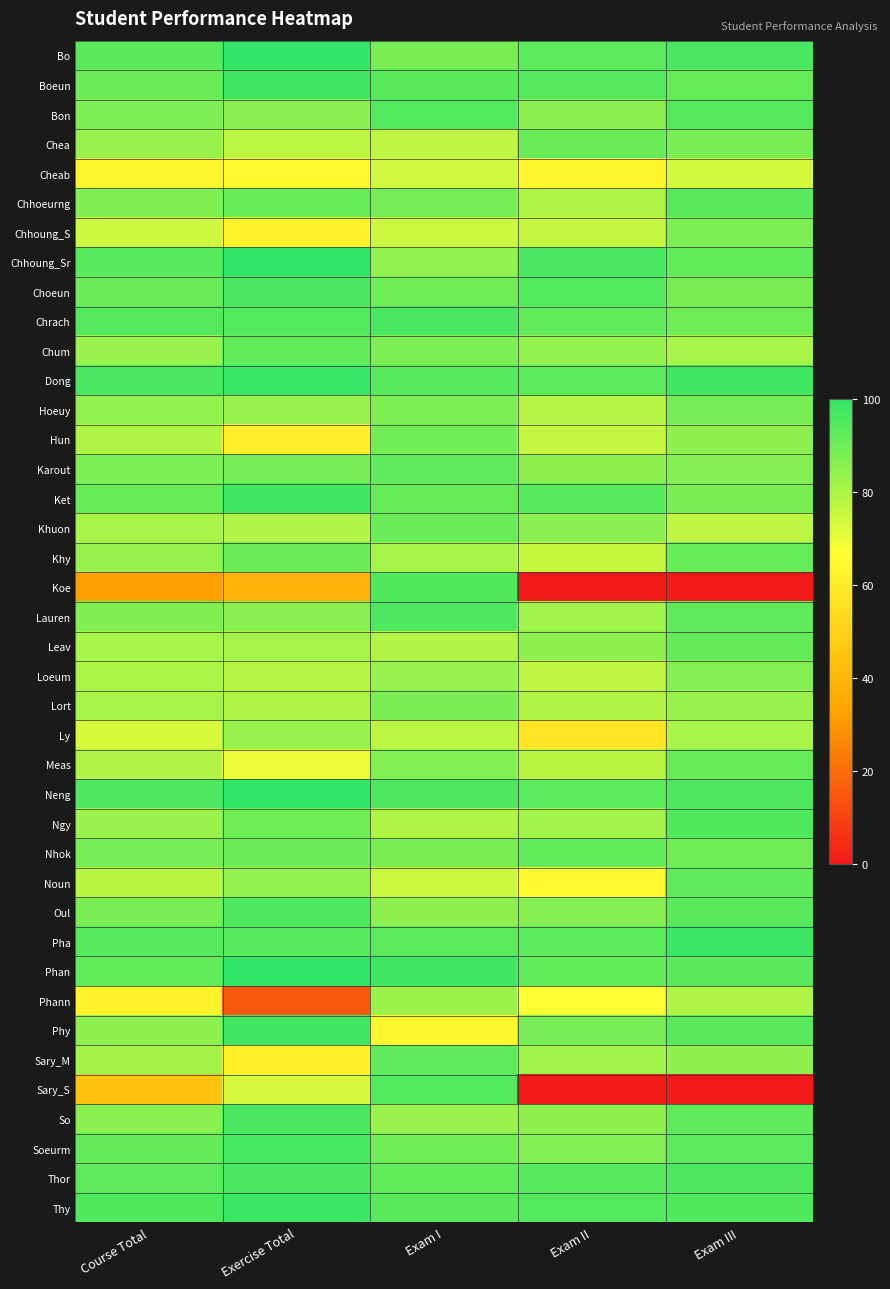

List the series in order of their peak value, lowest first.

Cheab, Phann, Ly, Loeum, Chhoung_S, Lort, Hoeuy, Hun, Chea, Khuon, Meas, Khy, Leav, Nhok, Chum, Karout, Noun, Sary_M, Chhoeurng, Sary_S, Bon, Ngy, Koe, Lauren, Oul, Thor, Choeun, Chrach, So, Soeurm, Phy, Boeun, Ket, Pha, Thy, Dong, Bo, Chhoung_Sr, Phan, Neng